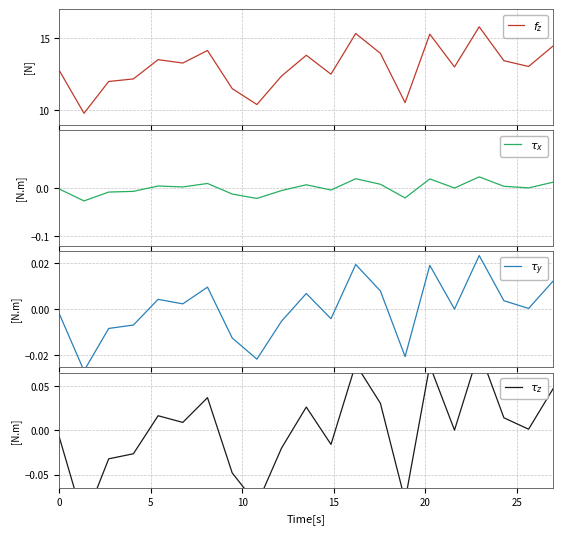

The $\tau_y$ series shows 0.0 at 15. True or false?

False